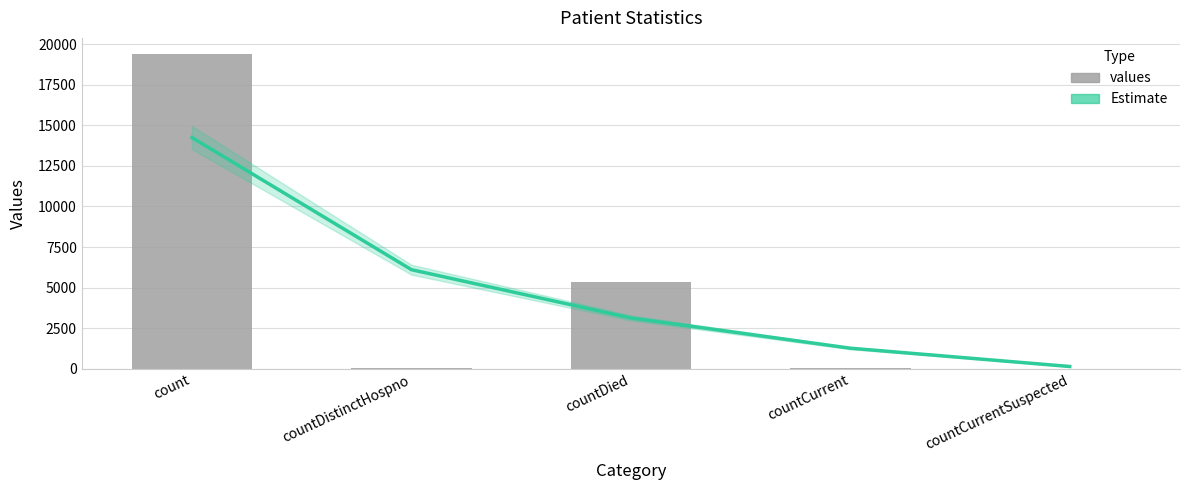

At countDistinctHospno, list the series in order from largest to smallest.

Estimate, values